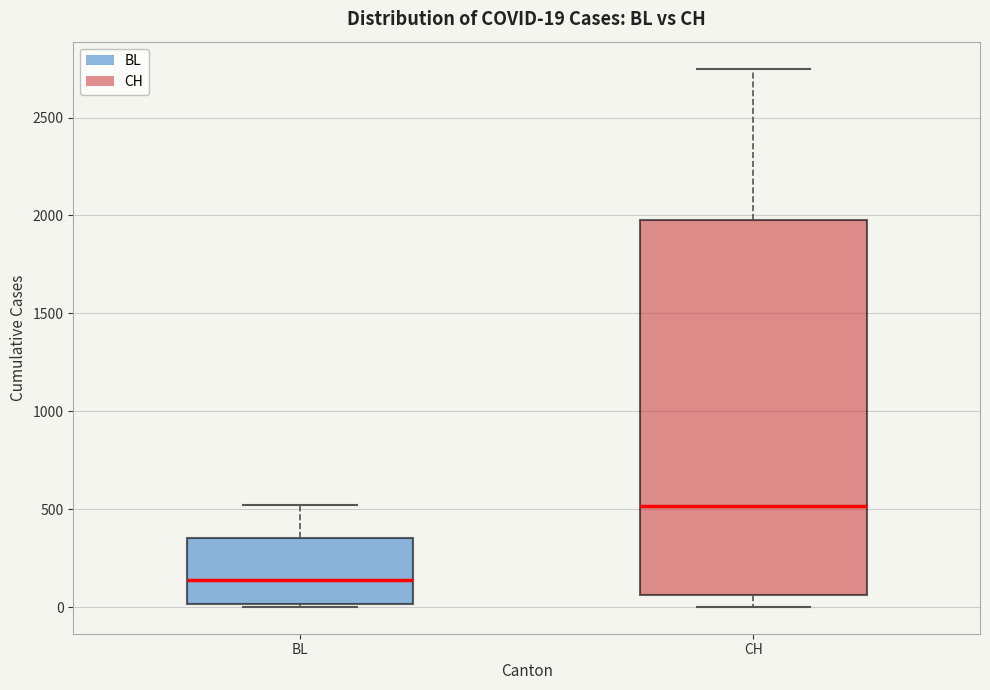

Which box's median line is the highest?

CH